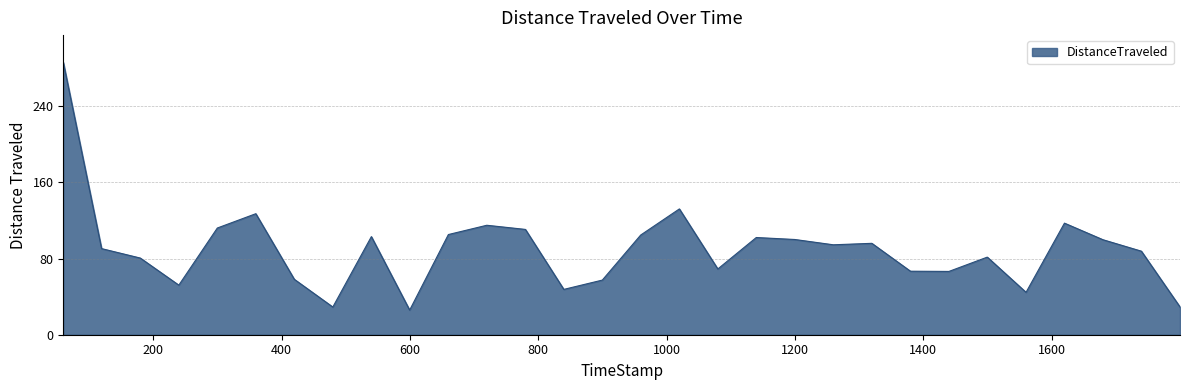

Count the number of data series in this chart.

1